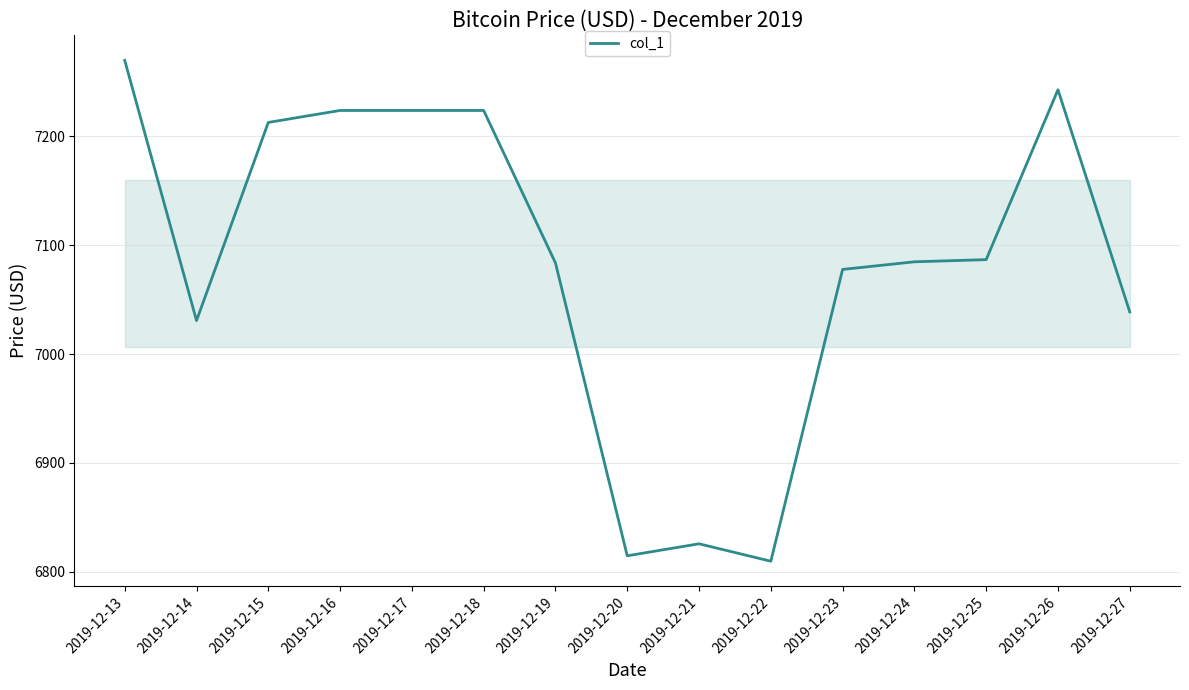

What is the average value?

7083.2